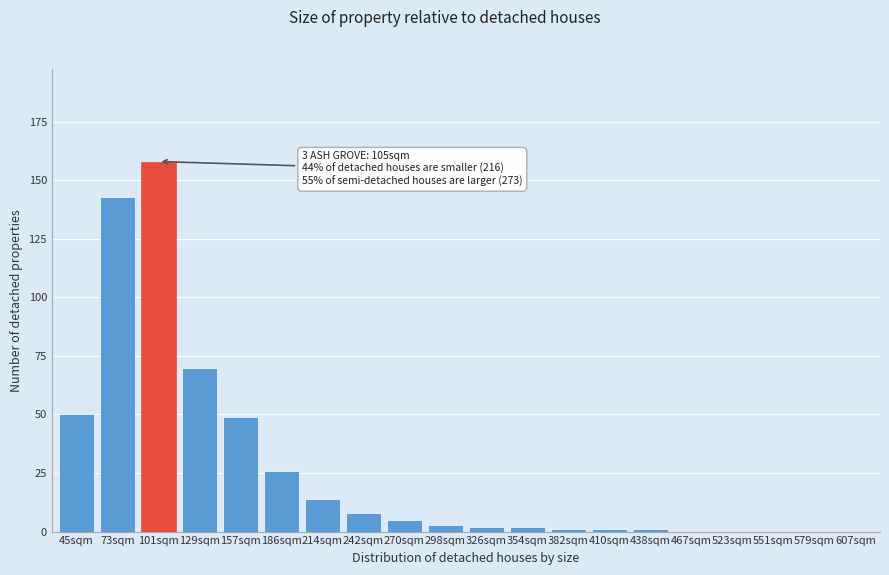

Reading right to left, transcribe all the data shown in this chart.

607sqm=0	579sqm=0	551sqm=0	523sqm=0	467sqm=0	438sqm=1	410sqm=1	382sqm=1	354sqm=2	326sqm=2	298sqm=3	270sqm=5	242sqm=8	214sqm=14	186sqm=26	157sqm=49	129sqm=70	101sqm=158	73sqm=143	45sqm=50